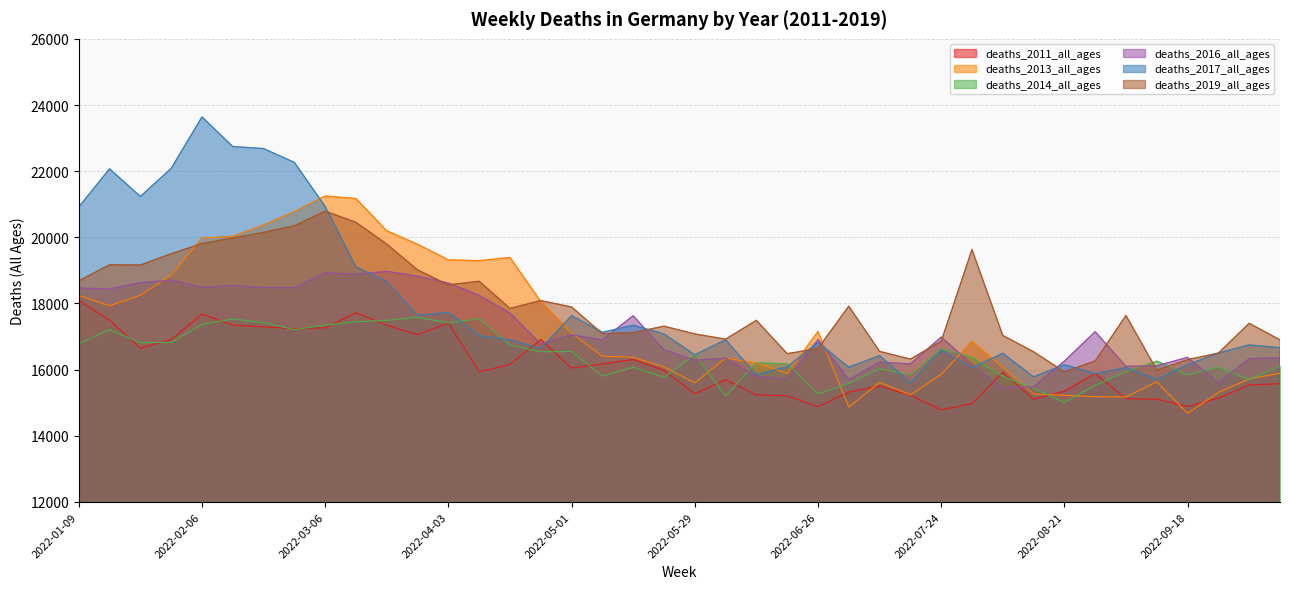

Which category has the lowest value in the deaths_2011_all_ages series?

2022-07-24